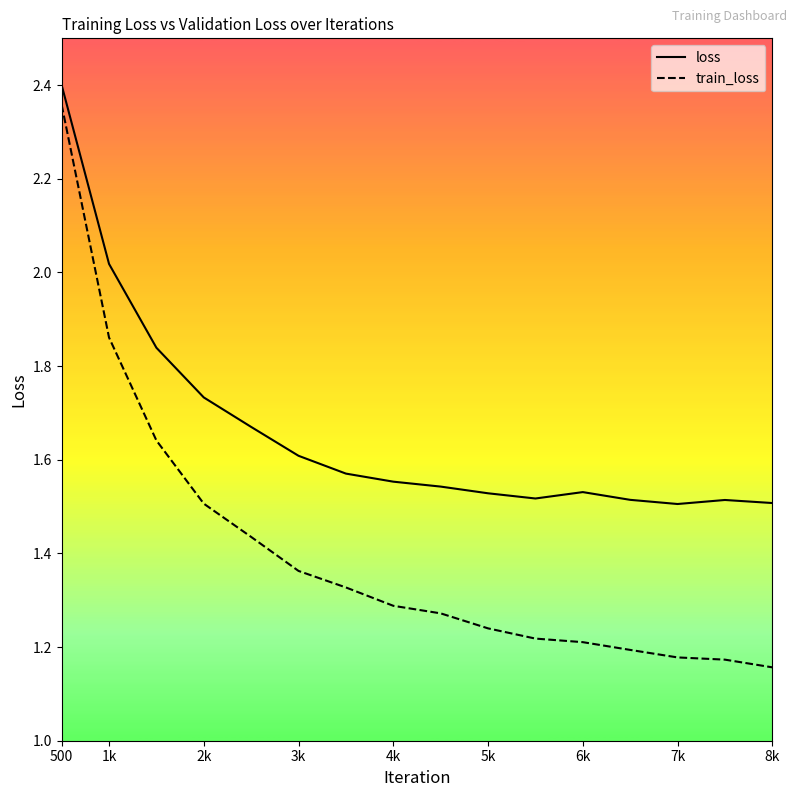

Rank the series at 2k from highest to lowest value.

loss, train_loss